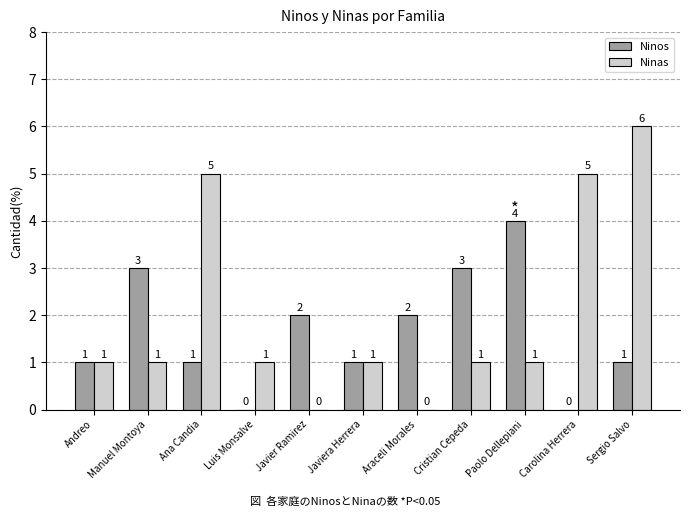

Is the value of Ninas at Ana Candia greater than the value of Ninos at Andreo?

Yes